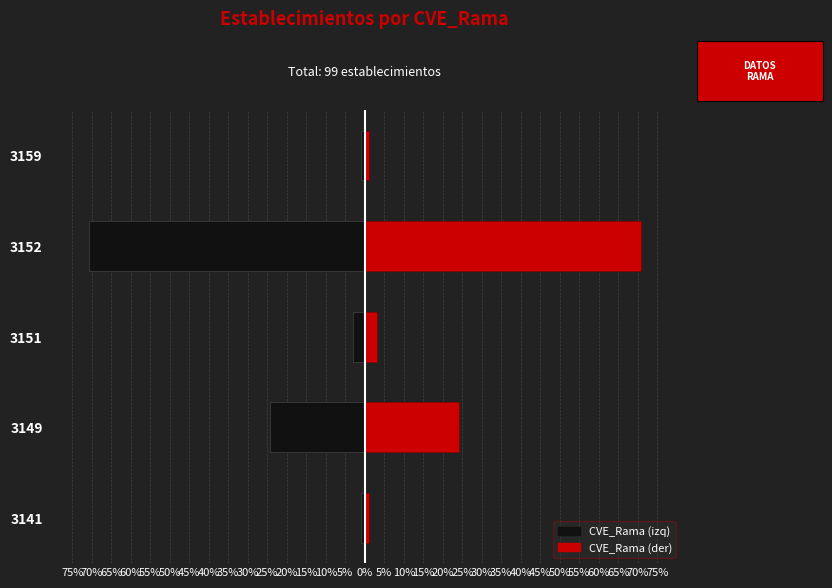

Between 3149 and 3151, which series saw the biggest shift?

Izquierda